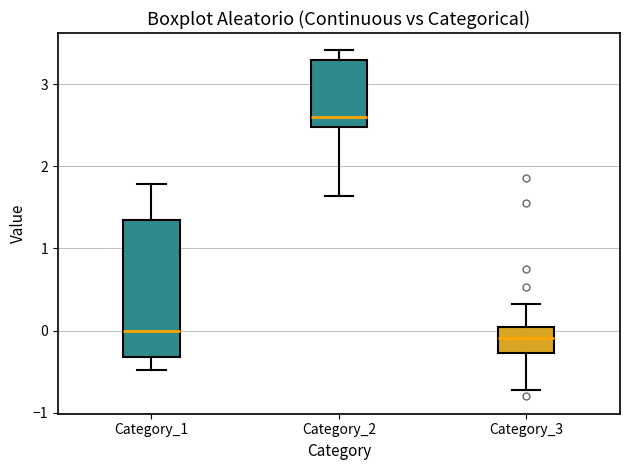

Where does the median line of the box for Category_2 sit on the y-axis? The values are not printed on the chart, so give them approximately, as read against the axis.

2.6